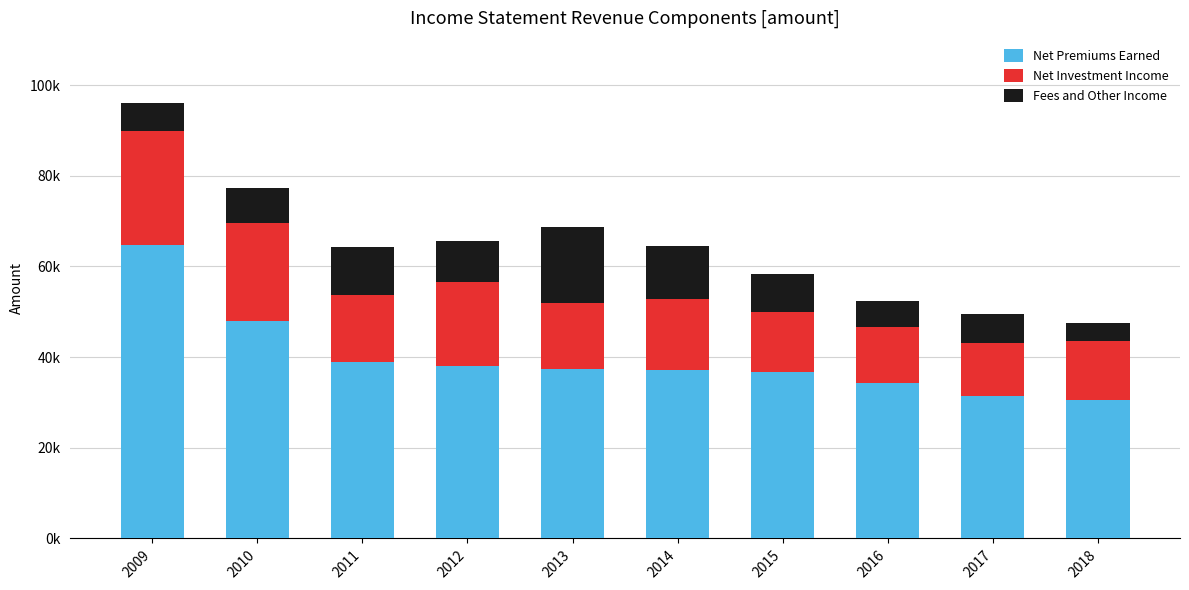

What is the minimum value for Net Premiums Earned?

30614